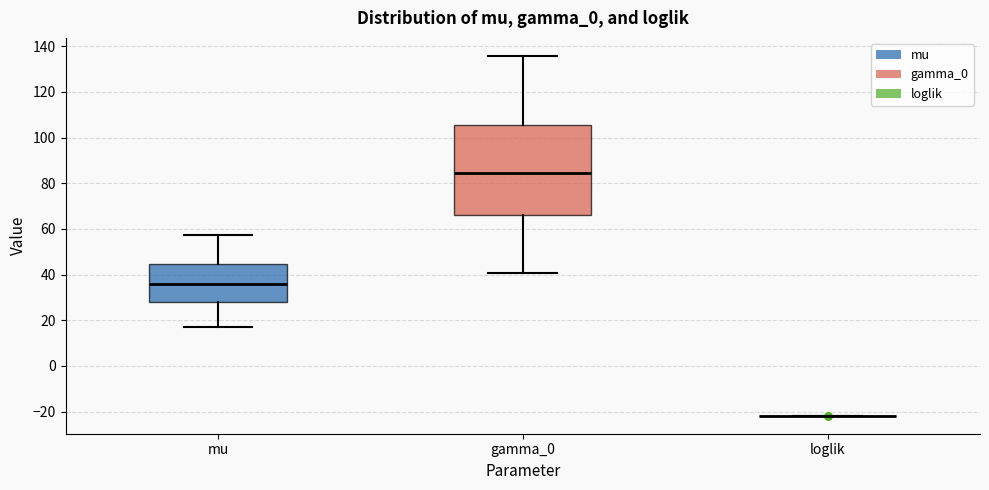

Which box is the tallest, from its lower edge to its upper edge?

gamma_0